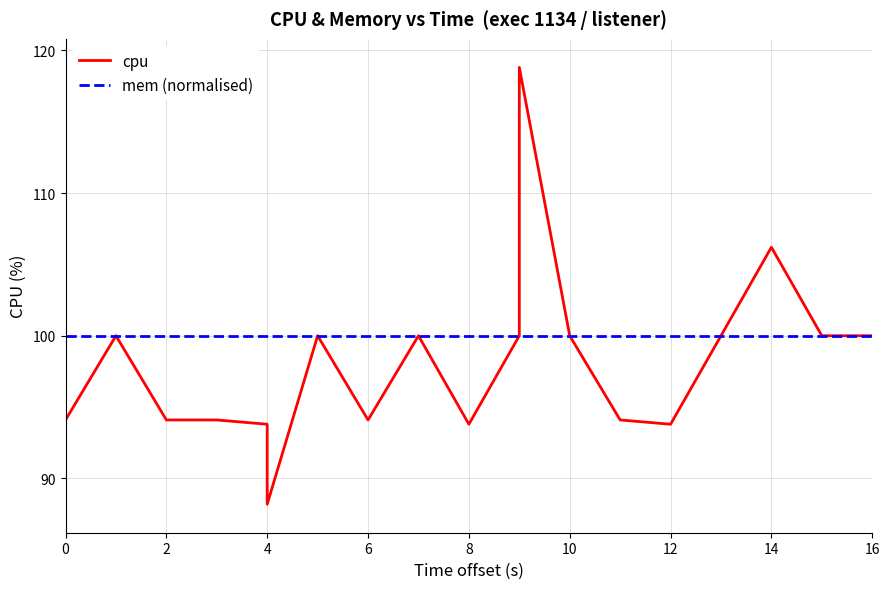

True or false: cpu and mem (normalised) cross at least once.

False